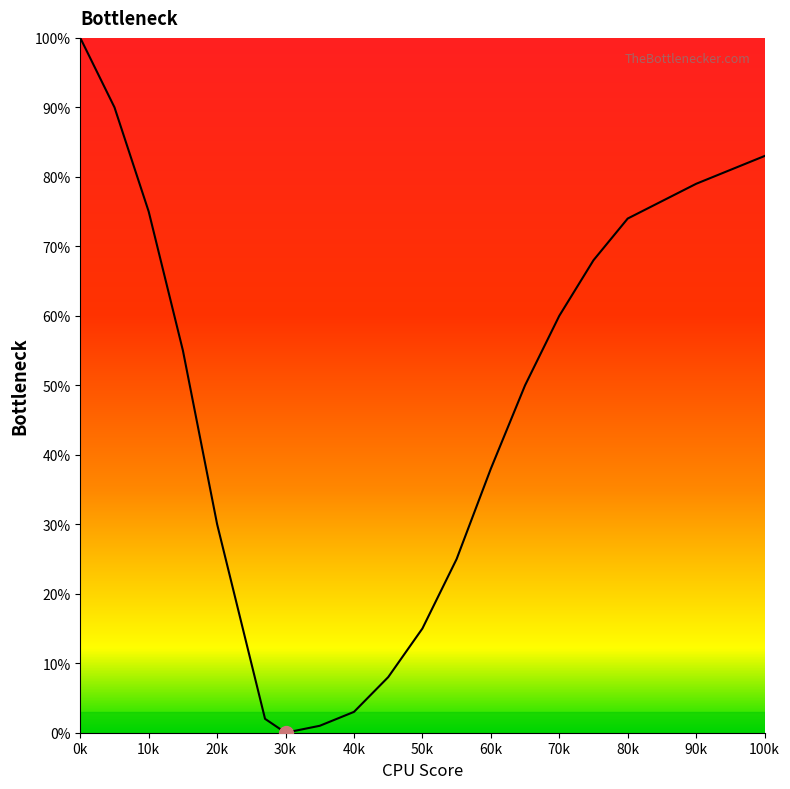

What is the maximum value shown in the chart?

100